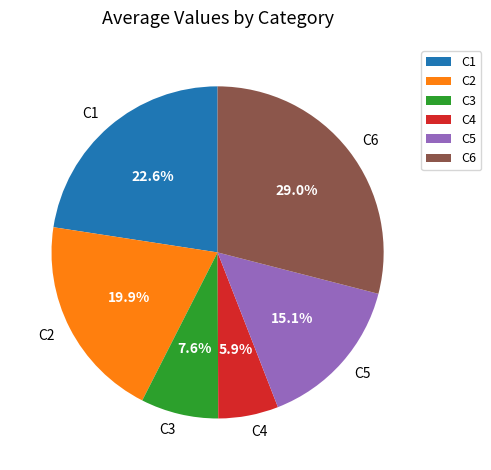

Is C1 the majority of the pie?

No